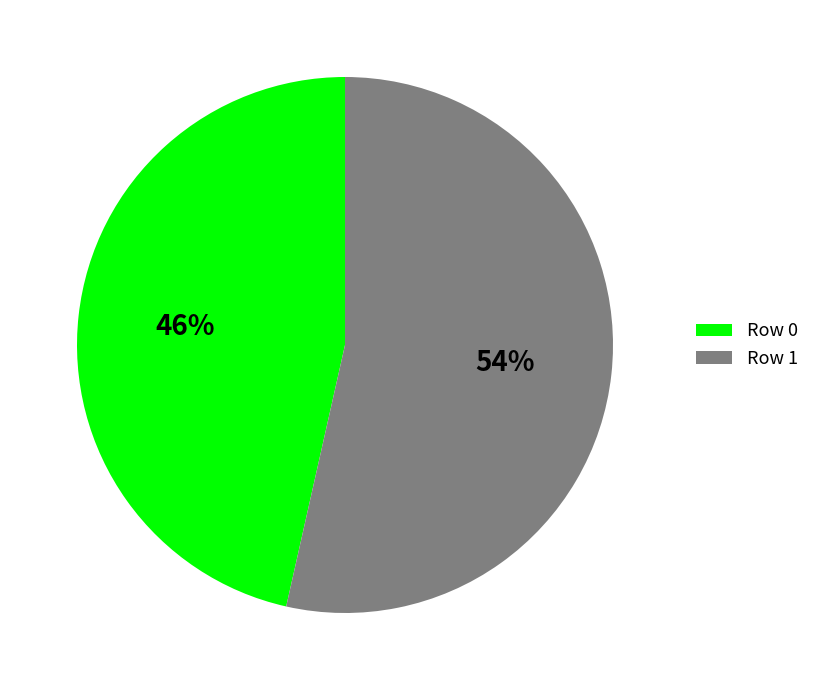

True or false: Row 1 accounts for 54% of the total.

True